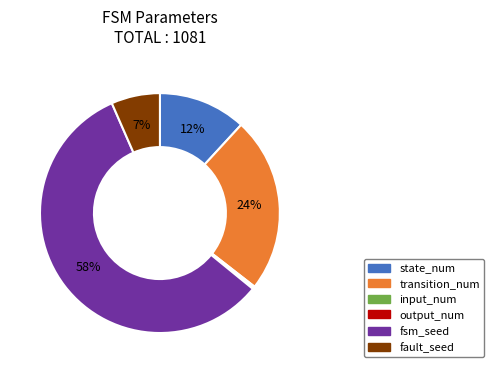

To the nearest percent, what is the combined percentage of fault_seed and fsm_seed?

64%